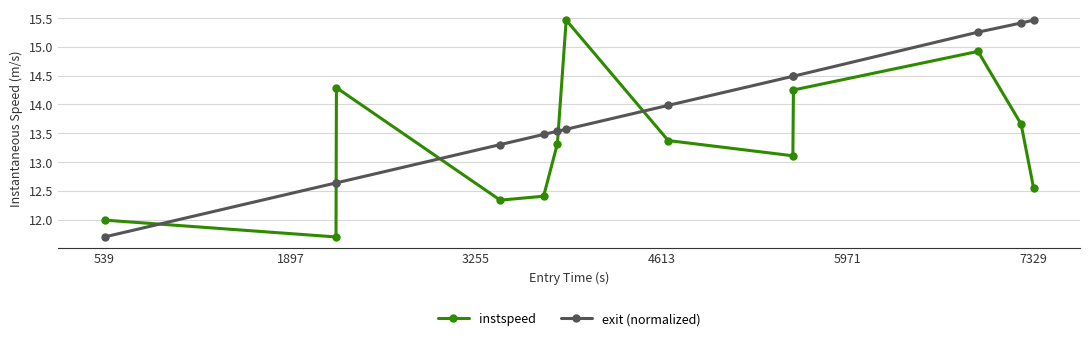

How many values in the exit (normalized) series exceed 13?

10